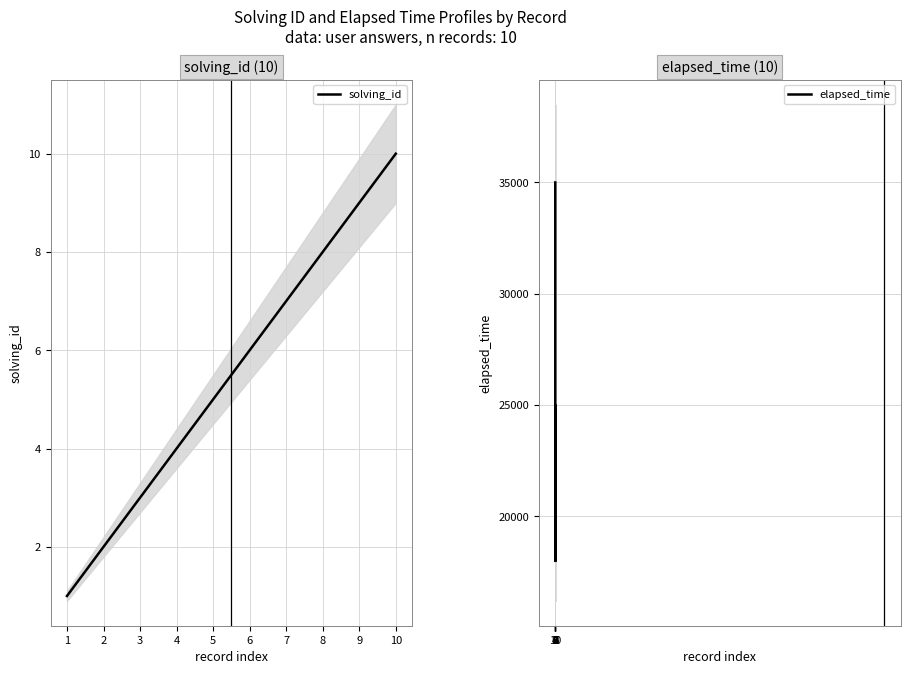

How many lines are shown in the chart?

2